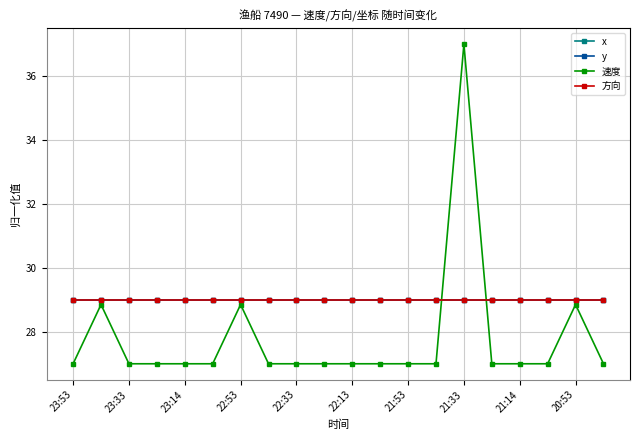

At which label is x closest to 29?

23:53